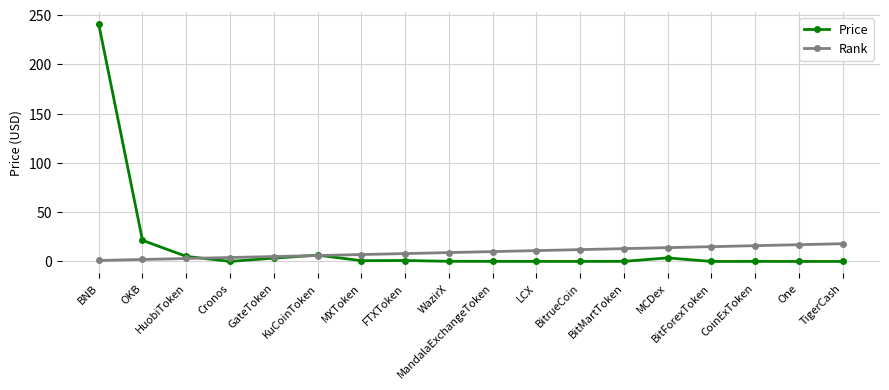

What position from the right is TigerCash?

1